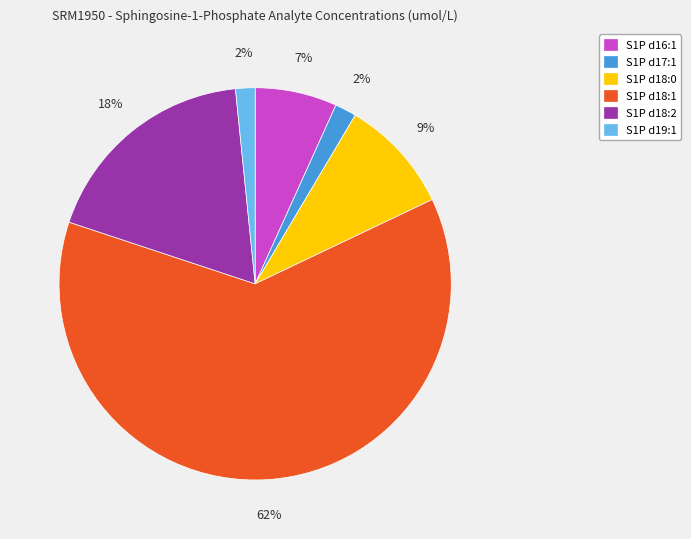

Between S1P d17:1 and S1P d18:1, which is larger?

S1P d18:1